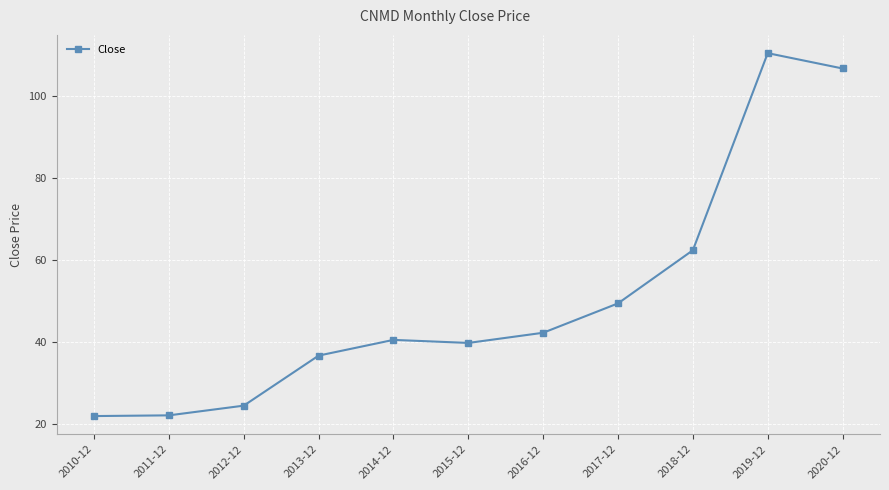

What is the ratio of the value at 2013-12 to the value at 2010-12?

1.7